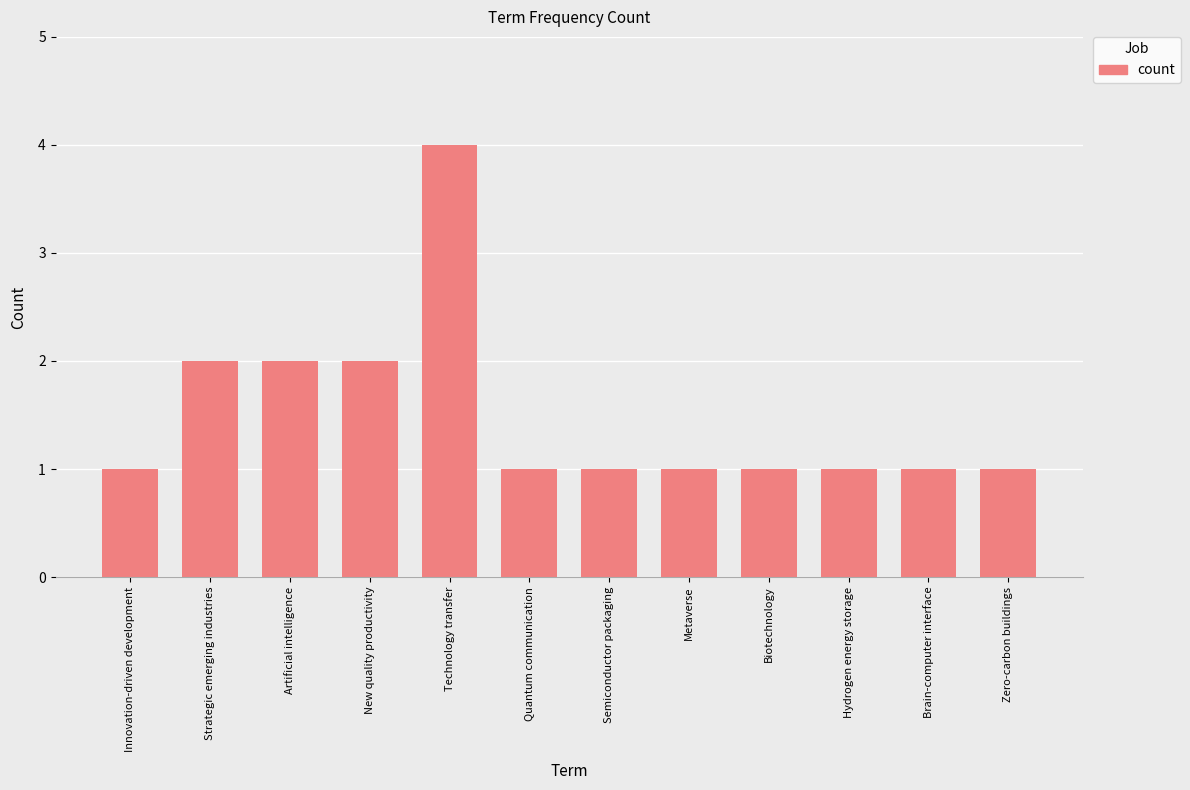

What is the greatest value displayed?

4